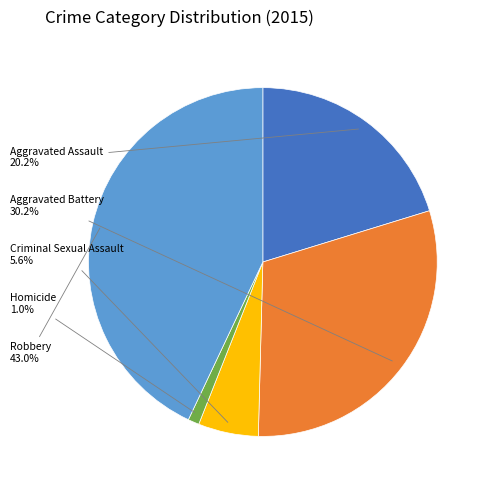

Is there any slice that represents more than half of the pie?

No